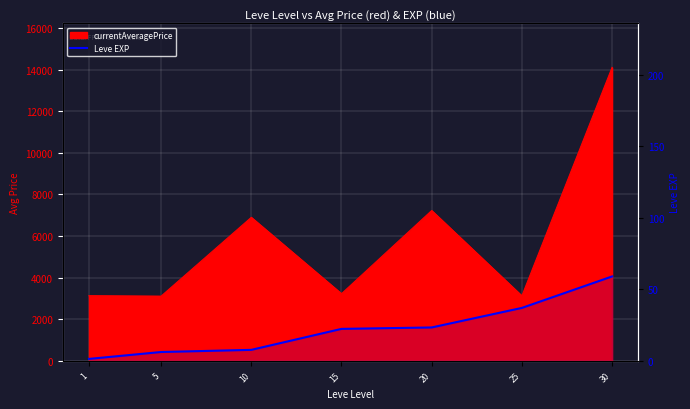

True or false: the data shows 78.3 at 30.

False